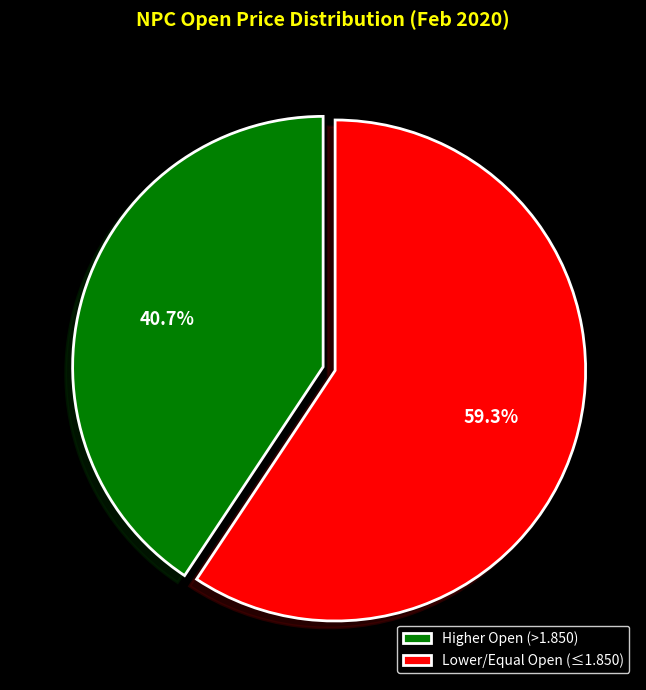

Which has a higher value, Higher Open (>1.850) or Lower/Equal Open (≤1.850)?

Lower/Equal Open (≤1.850)